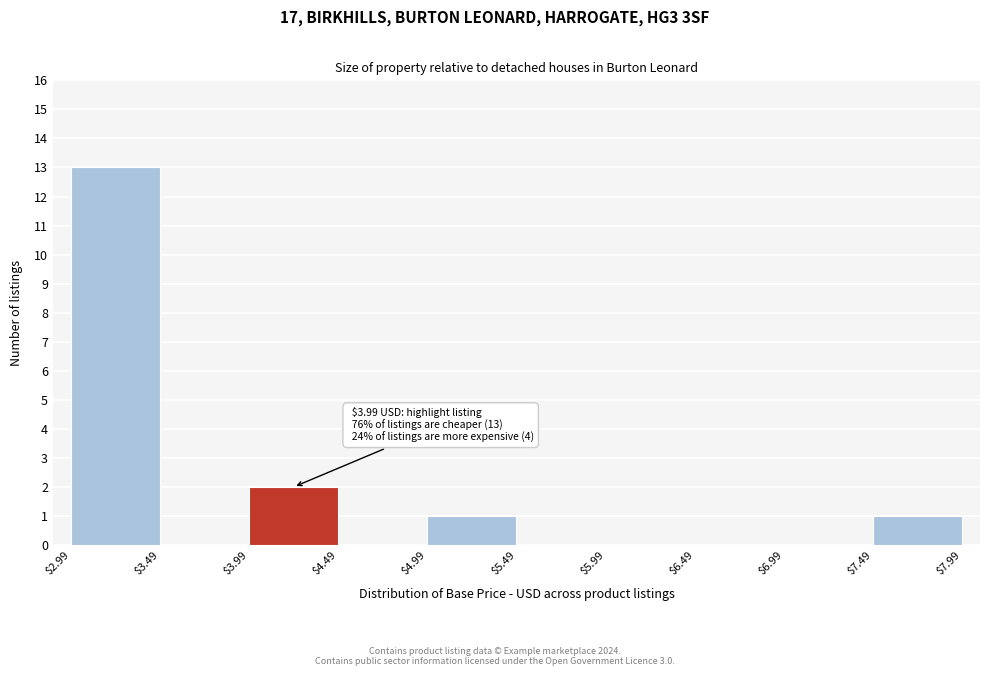

Which range on the x-axis has the tallest bar?

$2.99 to $3.49